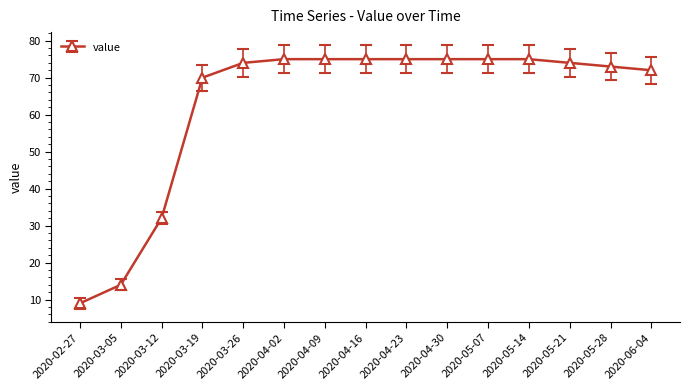

At which label is the value closest to 42?

2020-03-12